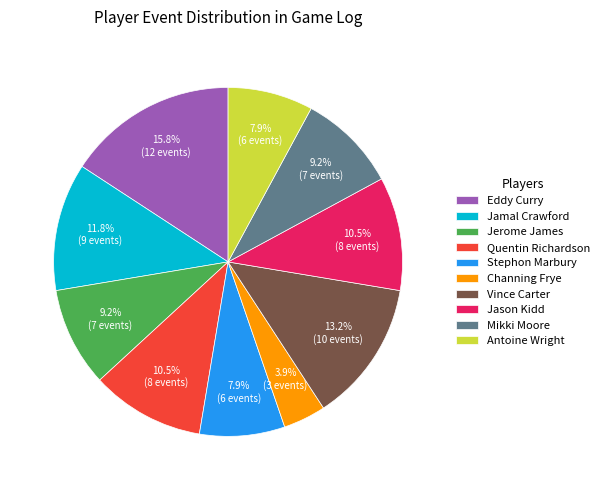

Count the number of slices in the pie.

10